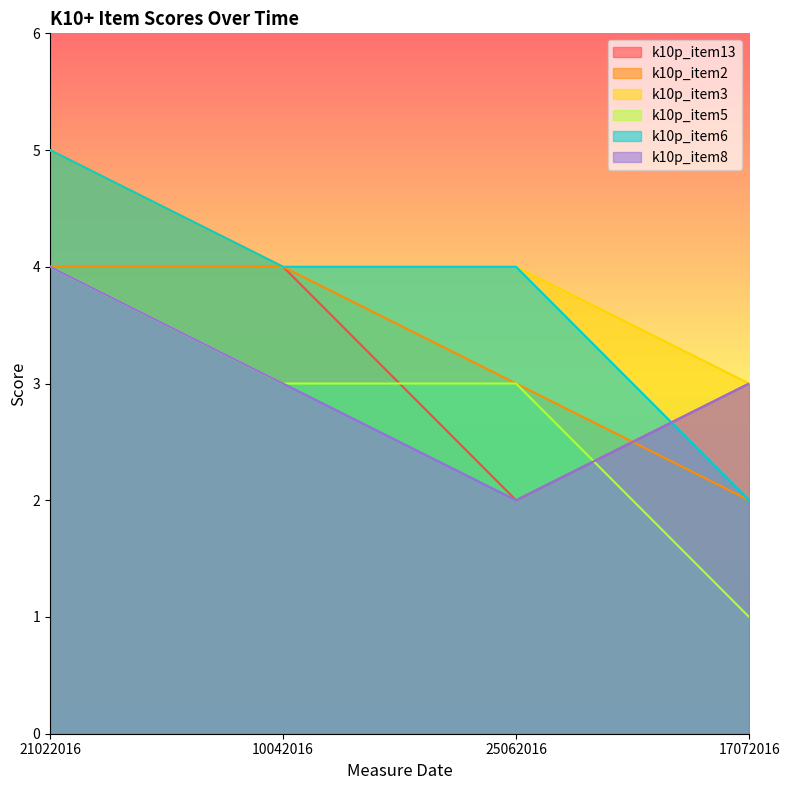

At 10042016, list the series in order from smallest to largest.

k10p_item5, k10p_item8, k10p_item13, k10p_item2, k10p_item3, k10p_item6